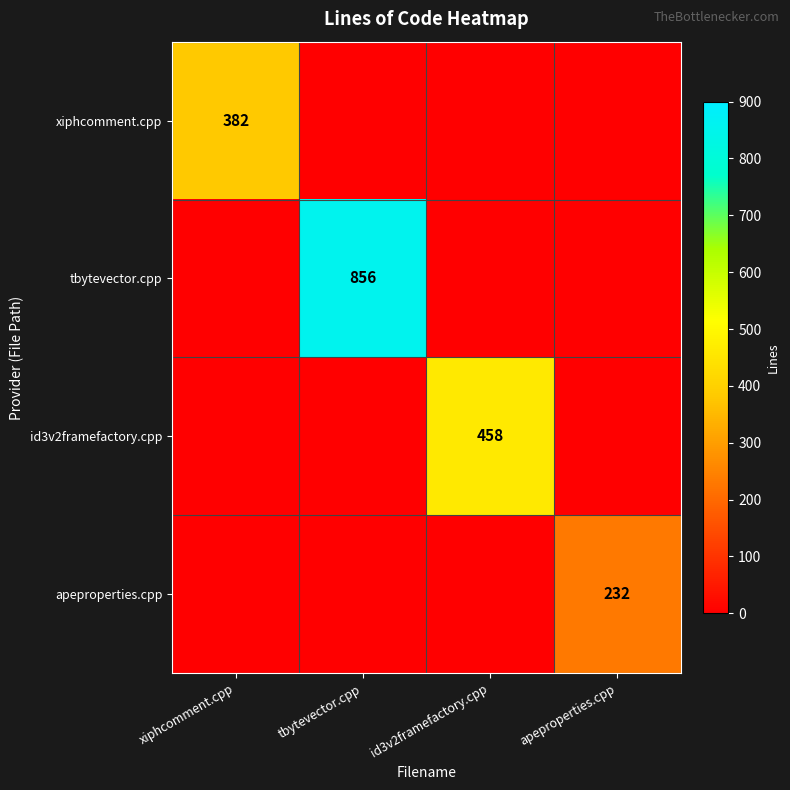

True or false: tbytevector.cpp has a value of 1348 at tbytevector.cpp.

False